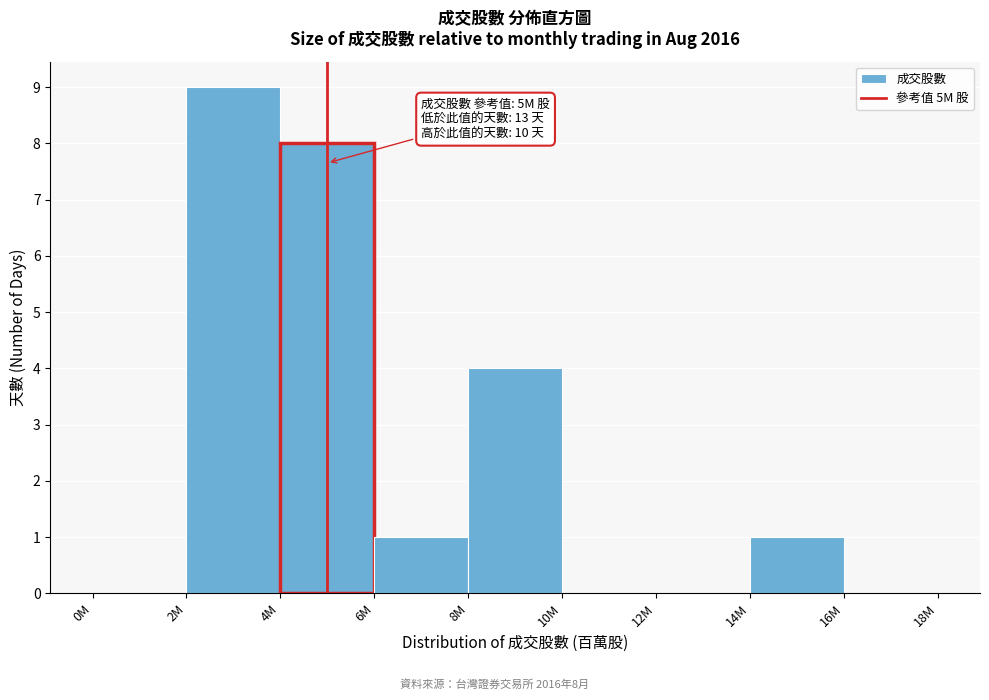

Reading left to right, list all the values displayed in this chart.

0M=0	2M=9	4M=8	6M=1	8M=4	10M=0	12M=0	14M=1	16M=0